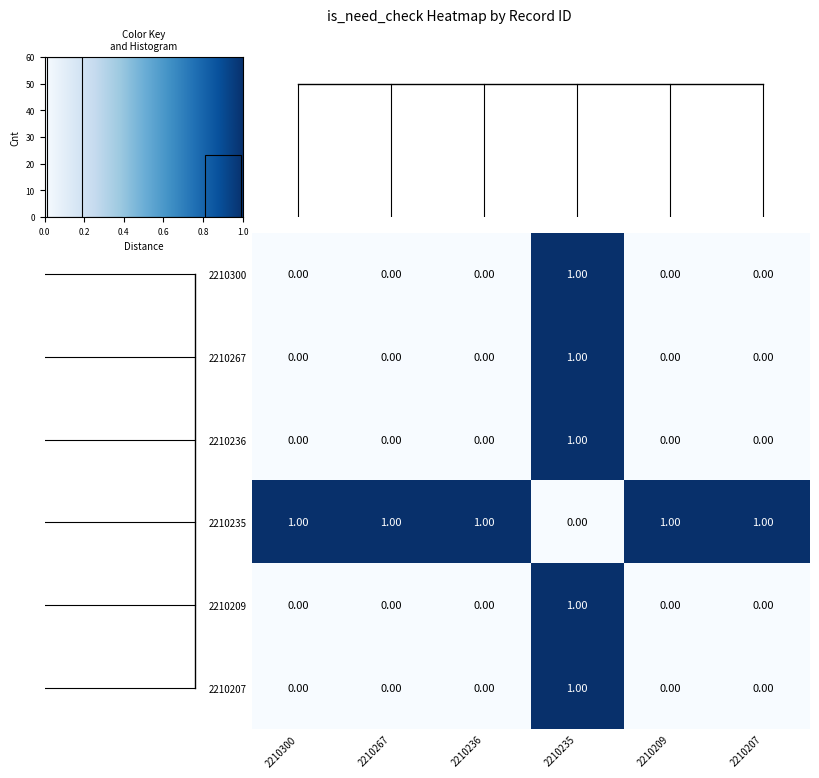

At 2210300, list the series in order from largest to smallest.

2210235, 2210300, 2210267, 2210236, 2210209, 2210207